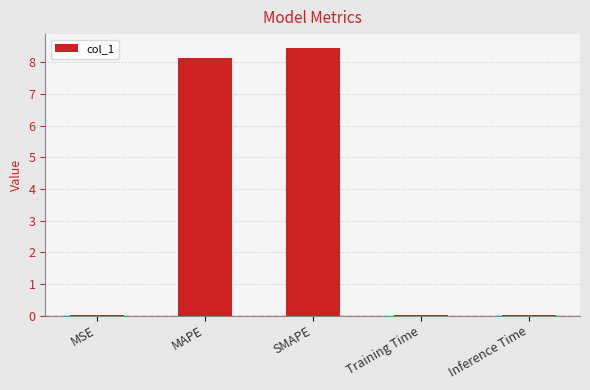

Is it true that the value at SMAPE is 14.5?

False